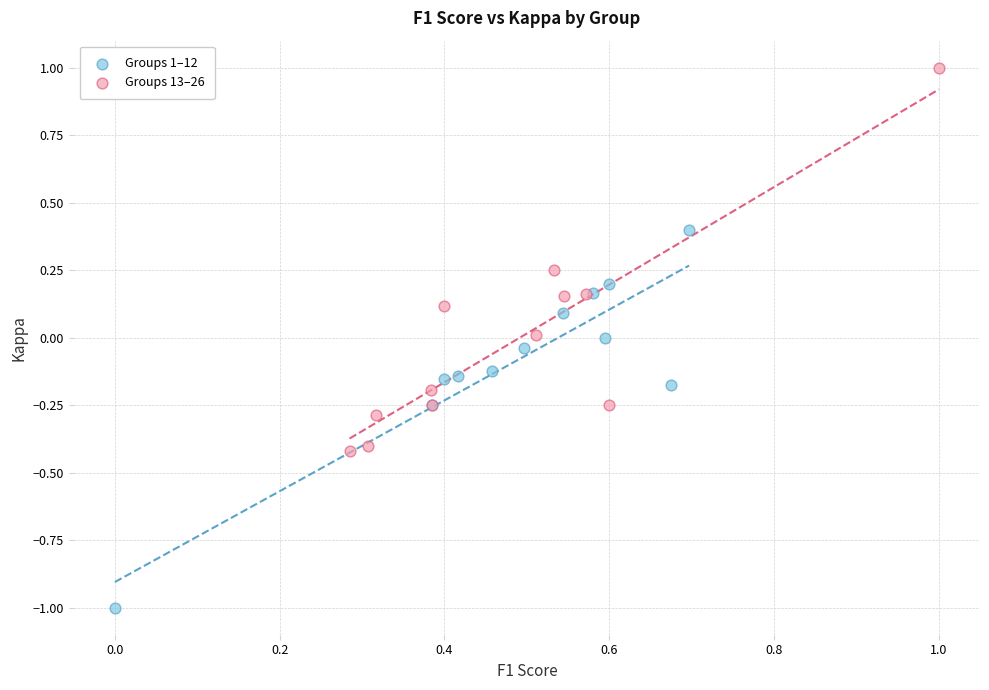

Which series contains the highest Y value?

Groups 13–26